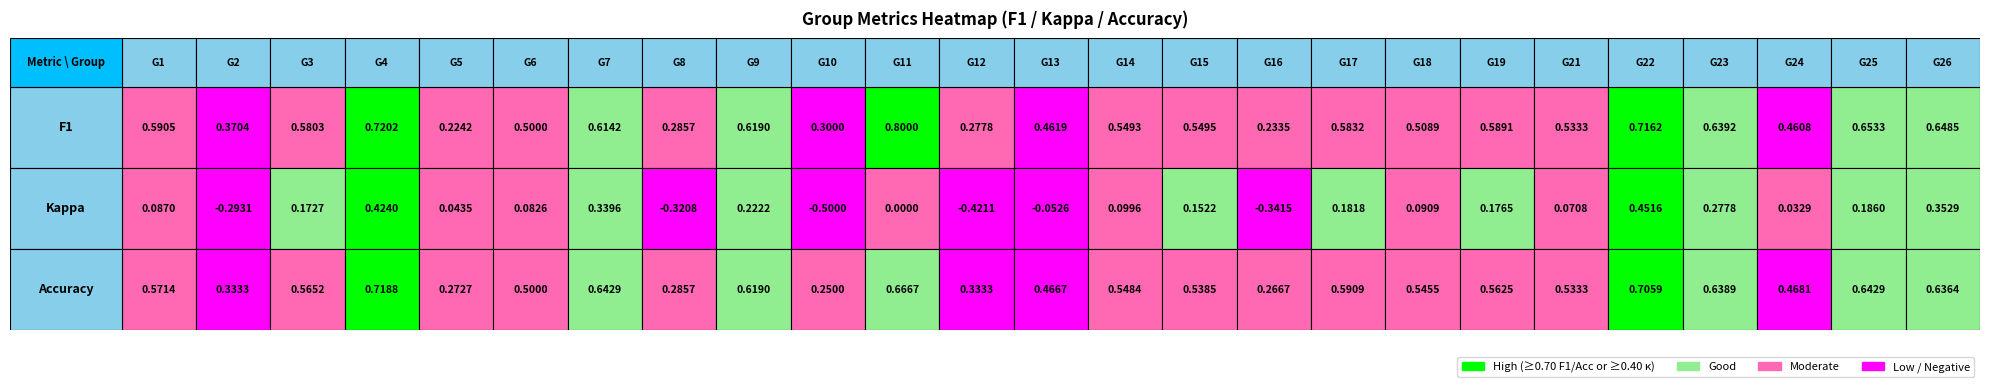

What is the total value across all series at 8?

0.3